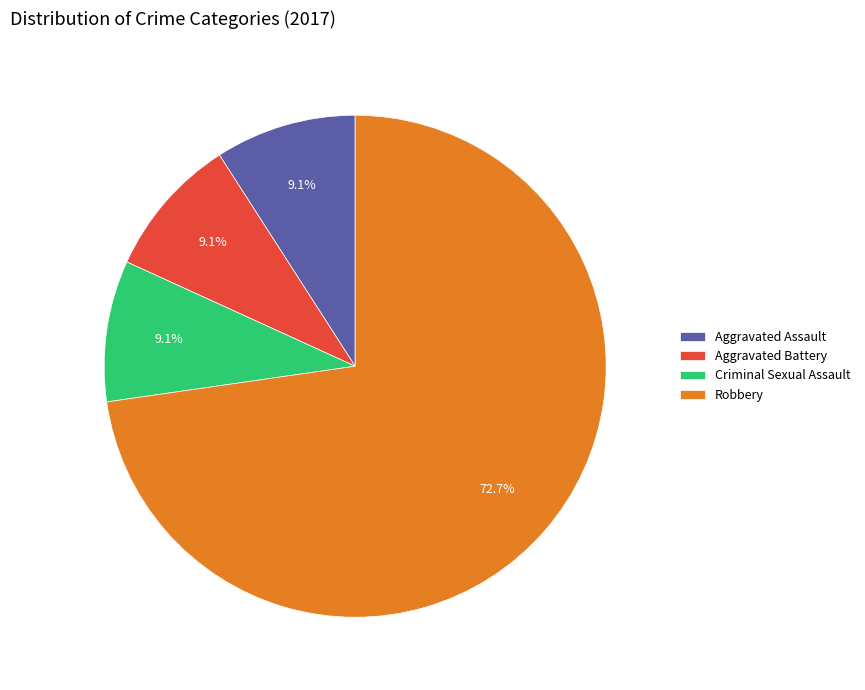

Do Aggravated Battery and Aggravated Assault together represent more than half of the pie?

No